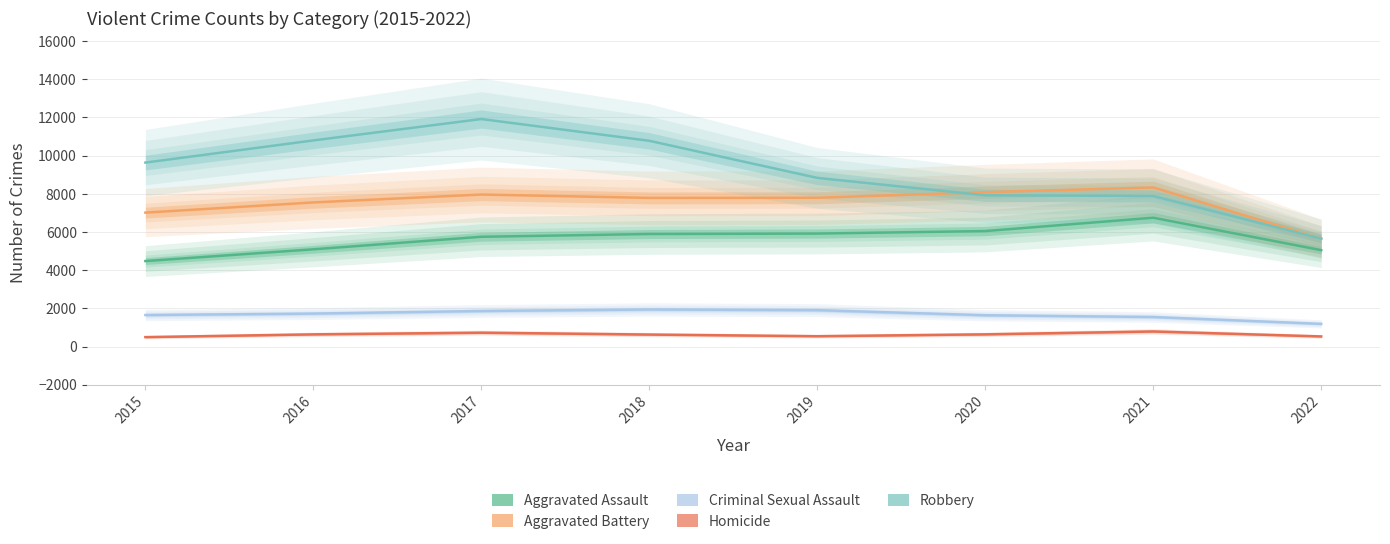

How many interior local peaks does the Aggravated Assault series have?

1